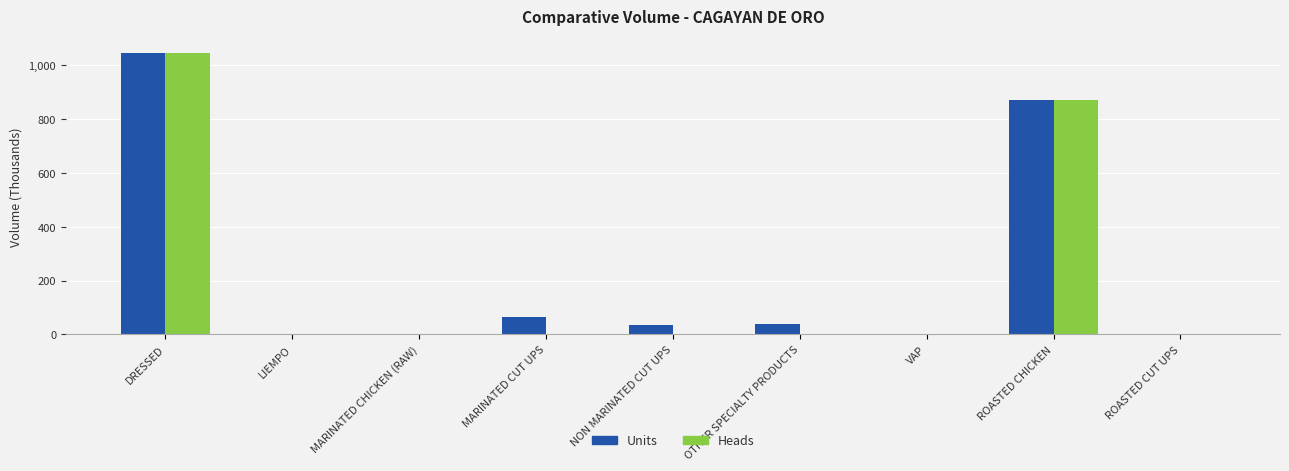

Rank the series at ROASTED CHICKEN from lowest to highest value.

Units, Heads